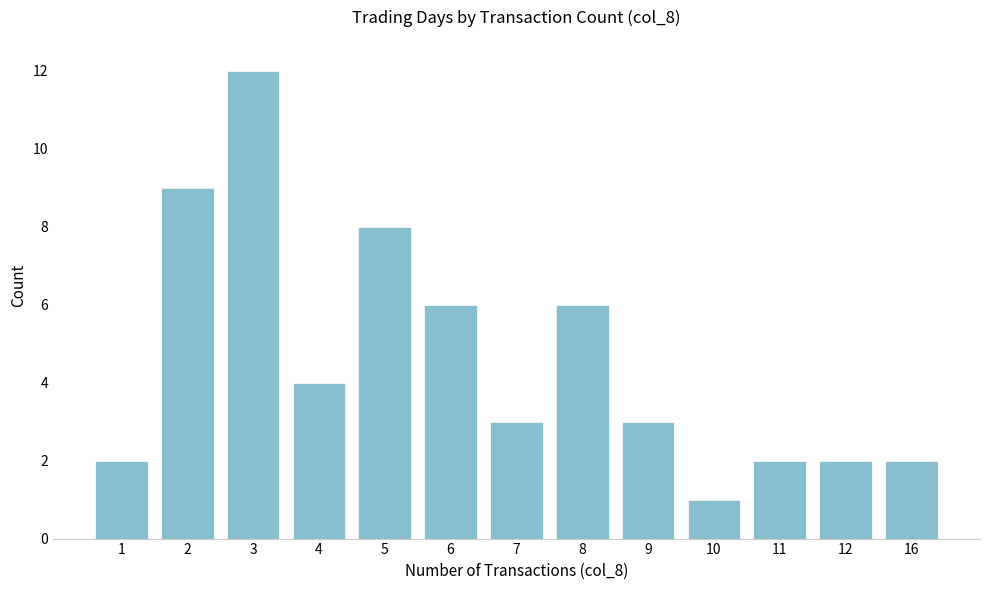

Between 16 and 2, which is larger?

2